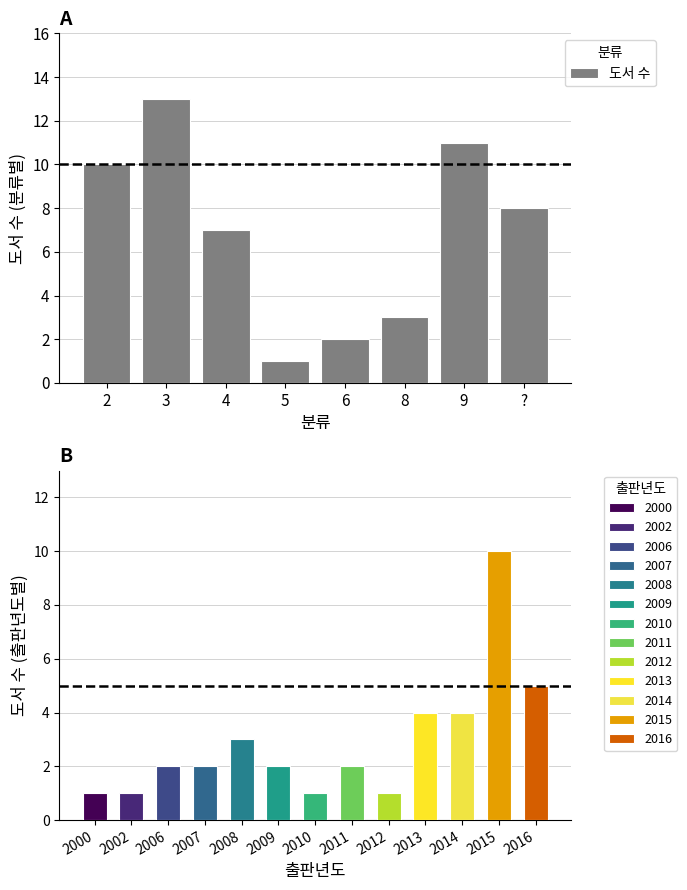

What is the label of the 1st bar from the right?

?